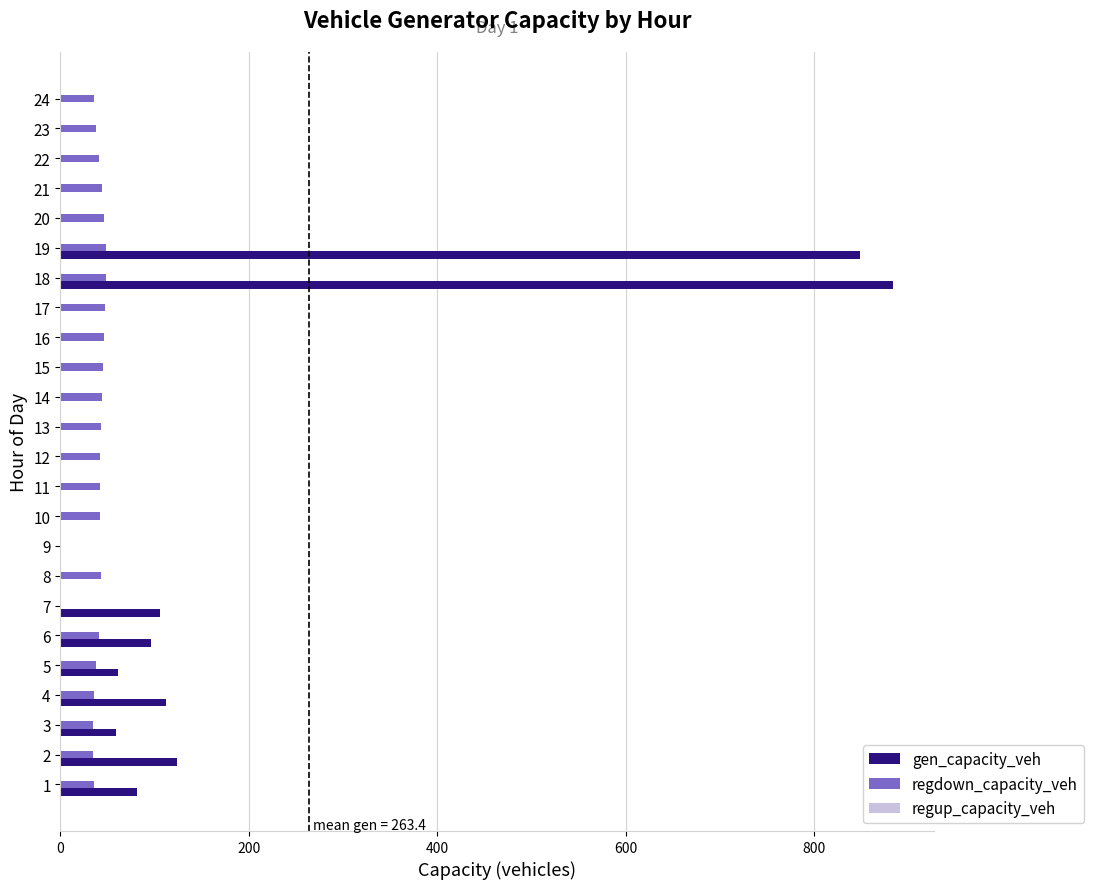

The value of regdown_capacity_veh at 12 is 42.2. True or false?

True